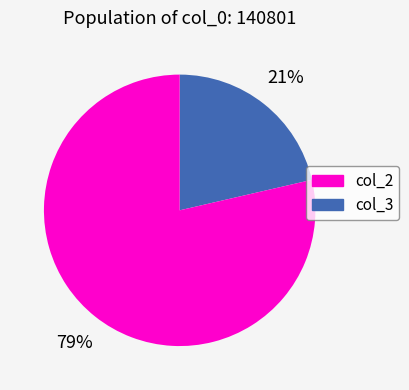

Is there a majority slice in this chart?

Yes